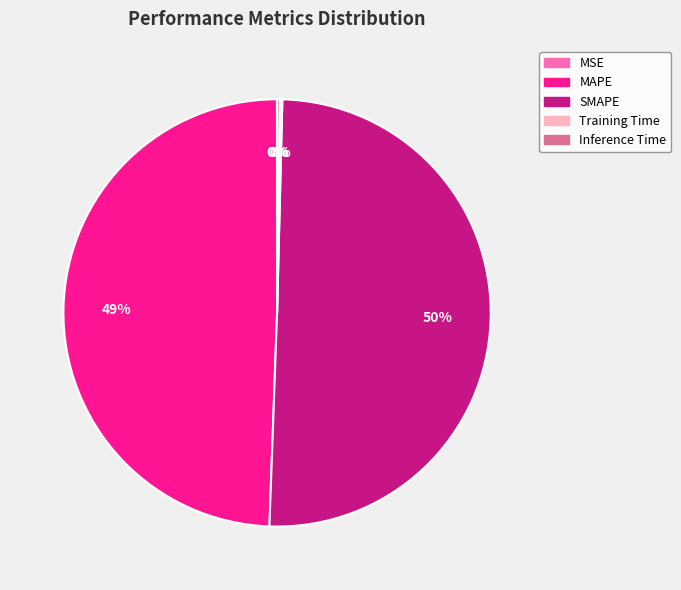

To the nearest percent, what is the difference between the MAPE and SMAPE slice percentages?

1%